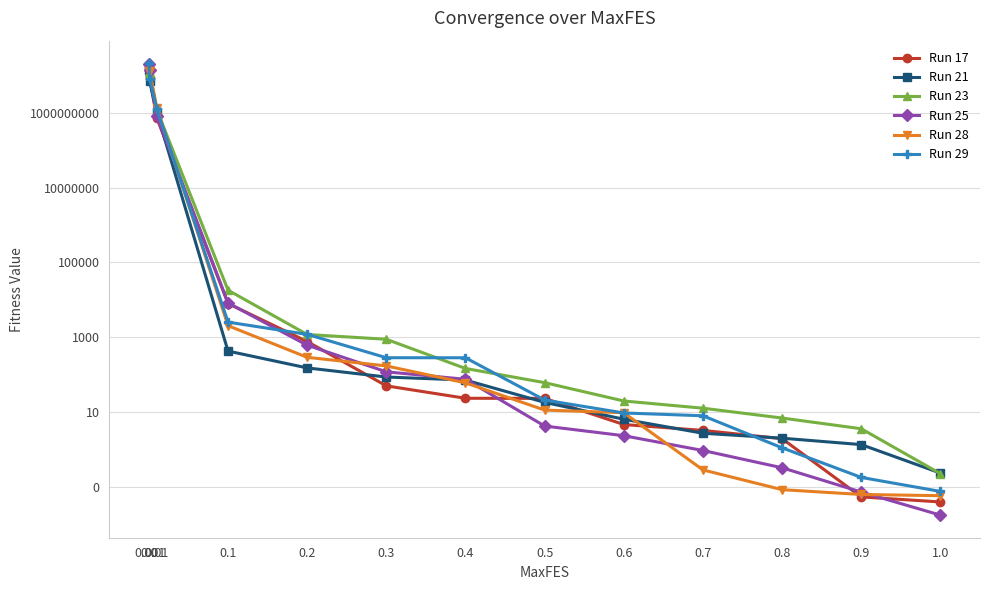

How many lines are shown in the chart?

6